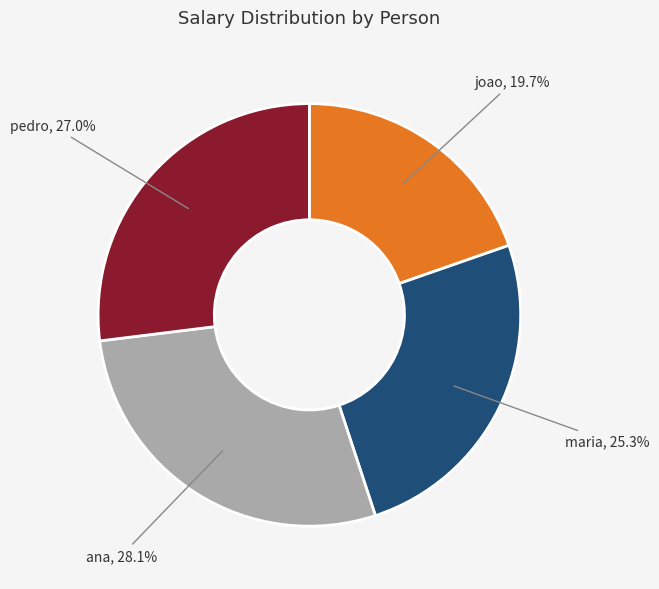

What percentage is the ana slice, to the nearest percent?

28%